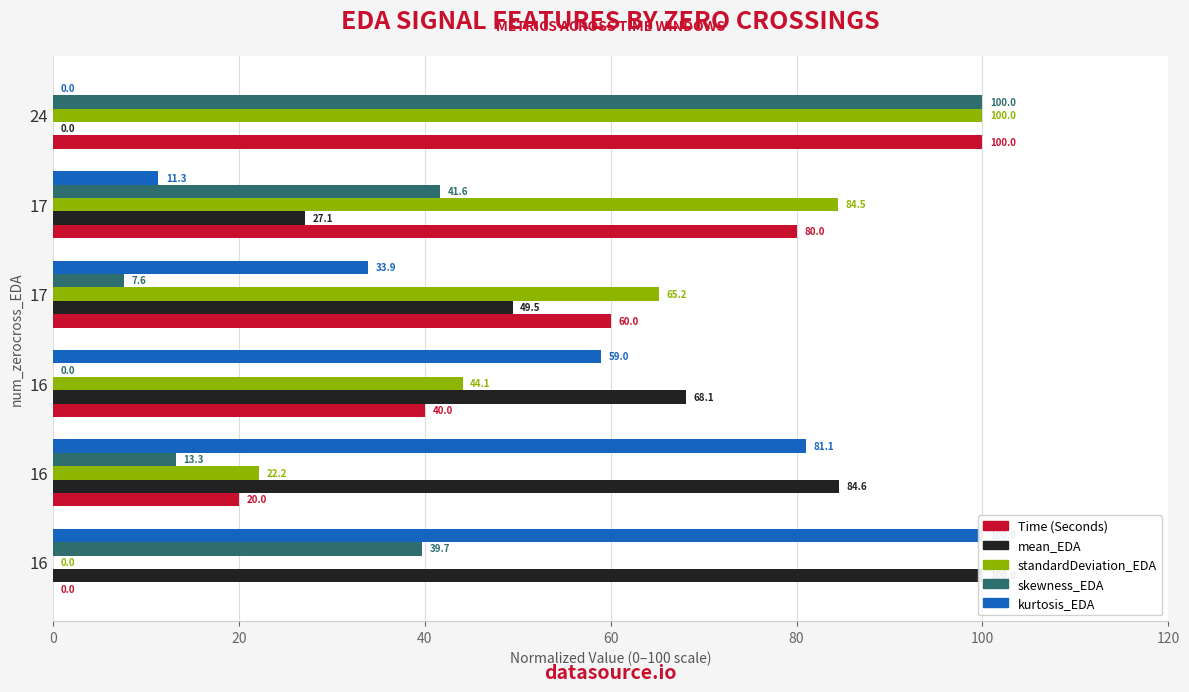

How many bars are there in total?

30